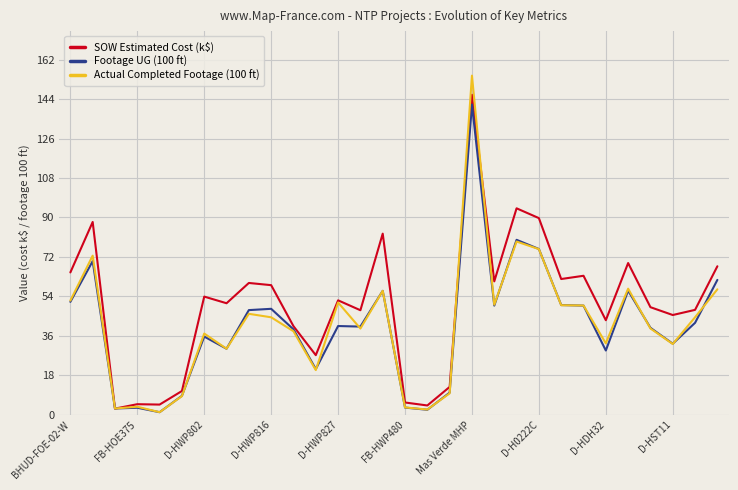

What are all the series names shown in the legend?

SOW Estimated Cost (k$), Footage UG (100 ft), Actual Completed Footage (100 ft)